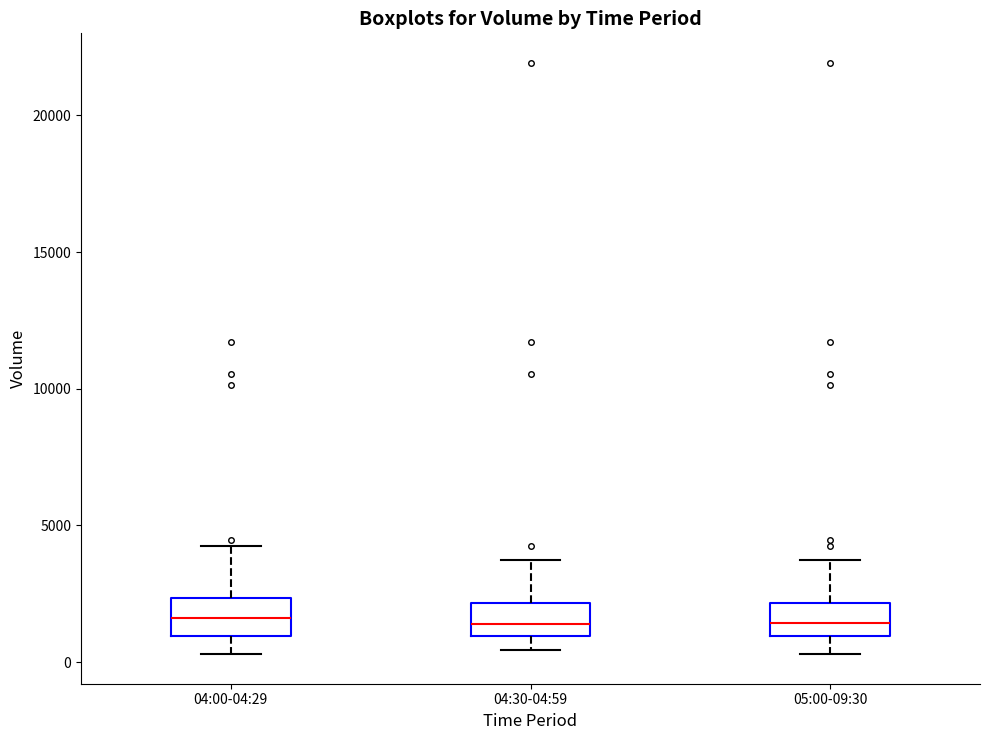

Reading left to right, read every box against the y-axis: the position of its median line, the range the box covers, and the ends of its whiskers. The values are not printed on the chart, so give them approximately, as read against the axis.

04:00-04:29: median 1500, box 1000 to 2500, whiskers 500 to 4000
04:30-04:59: median 1500, box 1000 to 2000, whiskers 500 to 3500
05:00-09:30: median 1500, box 1000 to 2000, whiskers 500 to 3500